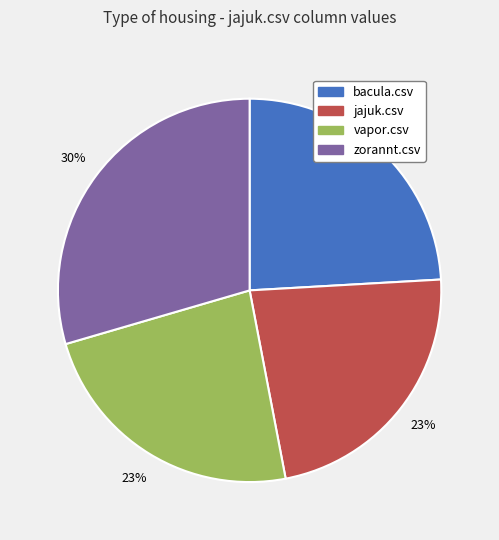

Is the sum of bacula.csv and zorannt.csv greater than half?

Yes